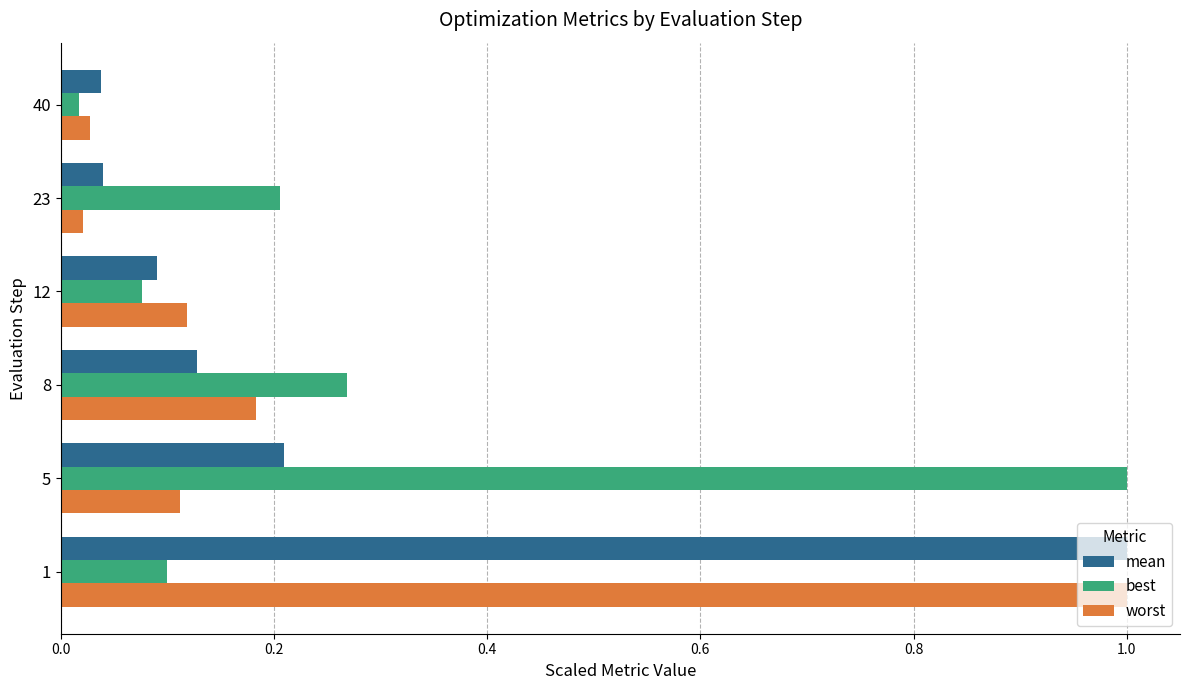

At how many categories does at least one series exceed 0?

6